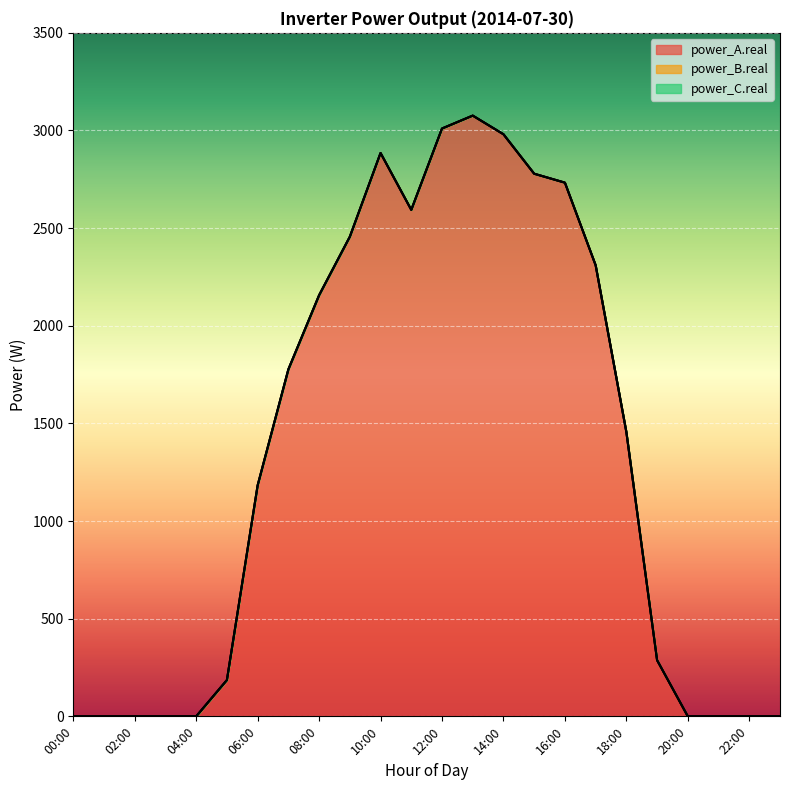

Reading right to left, transcribe all the data shown in this chart.

power_A.real: 23:00=0.0	22:00=0.0	21:00=0.0	20:00=0.0	19:00=287.6	18:00=1455.4	17:00=2310.0	16:00=2732.9	15:00=2778.6	14:00=2980.7	13:00=3076.2	12:00=3010.1	11:00=2593.6	10:00=2884.9	09:00=2456.0	08:00=2156.6	07:00=1776.8	06:00=1182.8	05:00=185.9	04:00=0.0	03:00=0.0	02:00=0.0	01:00=0.0	00:00=0.0
power_B.real: 23:00=0.0	22:00=0.0	21:00=0.0	20:00=0.0	19:00=0.0	18:00=0.0	17:00=0.0	16:00=0.0	15:00=0.0	14:00=0.0	13:00=0.0	12:00=0.0	11:00=0.0	10:00=0.0	09:00=0.0	08:00=0.0	07:00=0.0	06:00=0.0	05:00=0.0	04:00=0.0	03:00=0.0	02:00=0.0	01:00=0.0	00:00=0.0
power_C.real: 23:00=0.0	22:00=0.0	21:00=0.0	20:00=0.0	19:00=0.0	18:00=0.0	17:00=0.0	16:00=0.0	15:00=0.0	14:00=0.0	13:00=0.0	12:00=0.0	11:00=0.0	10:00=0.0	09:00=0.0	08:00=0.0	07:00=0.0	06:00=0.0	05:00=0.0	04:00=0.0	03:00=0.0	02:00=0.0	01:00=0.0	00:00=0.0